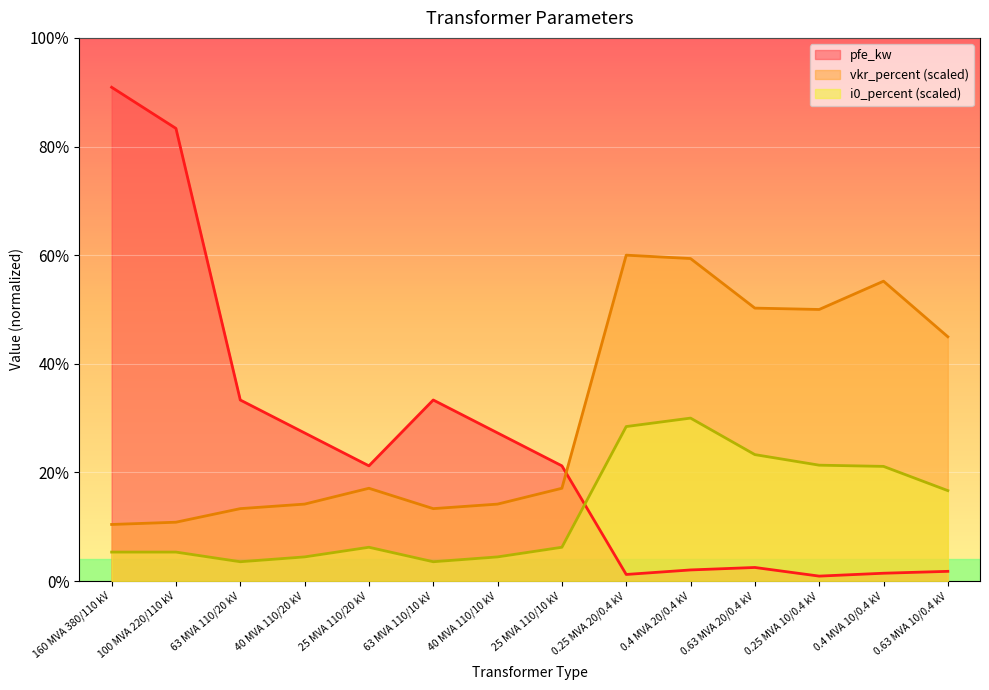

At how many categories does at least one series exceed 35?

5